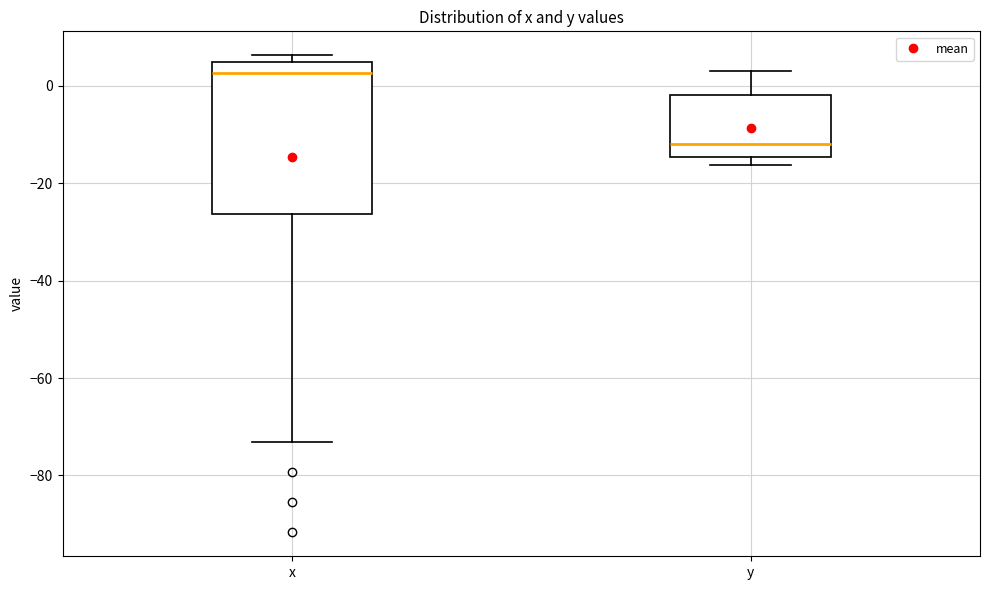

Which box is the tallest, from its lower edge to its upper edge?

x